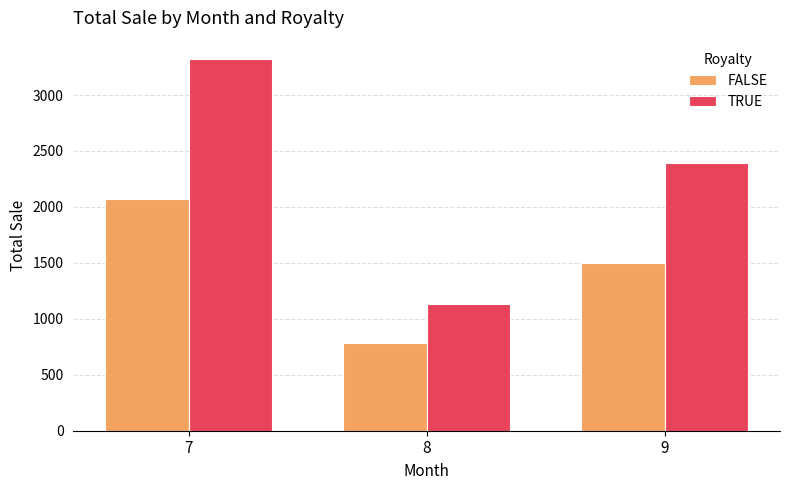

What is the difference between the second highest and minimum values in the FALSE series?

720